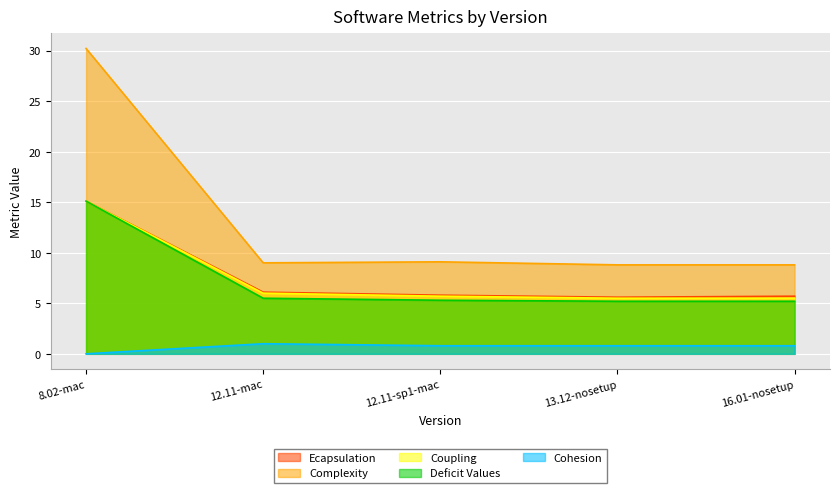

At 12.11-sp1-mac, list the series in order from largest to smallest.

Complexity, Ecapsulation, Coupling, Deficit Values, Cohesion